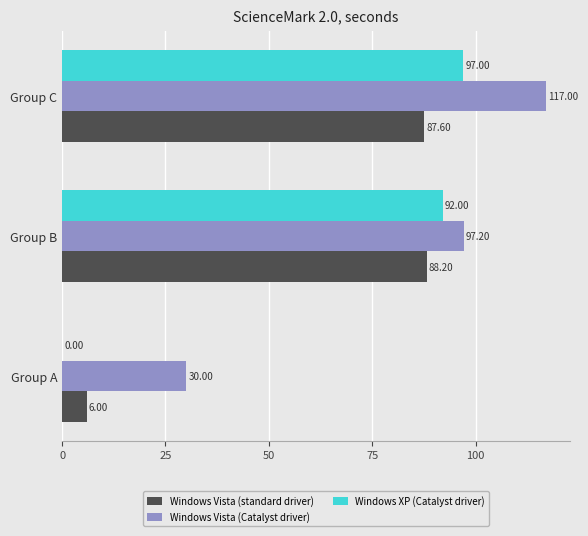

At which label is Windows Vista (standard driver) closest to 47?

Group C